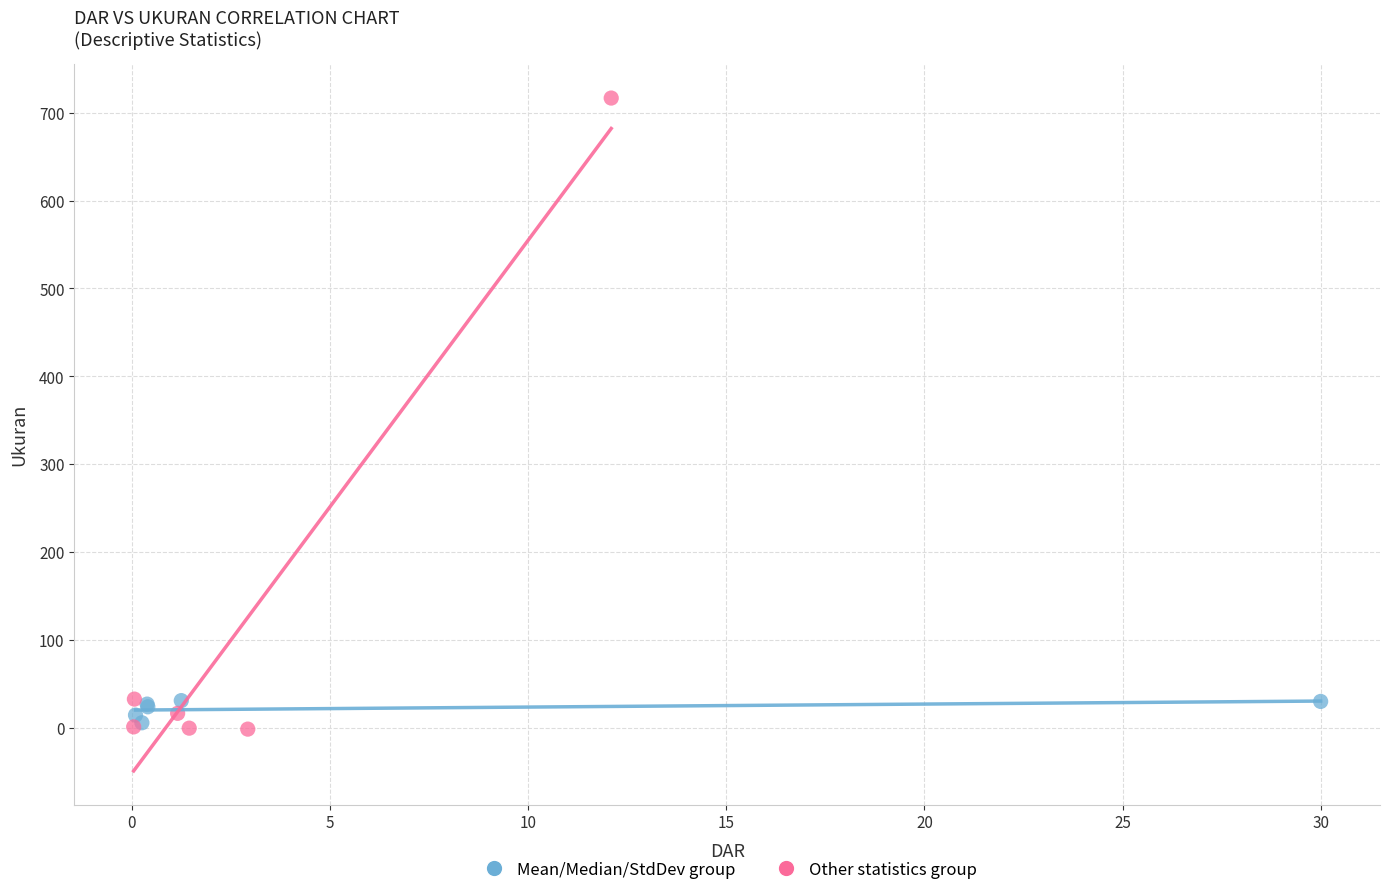

Which series contains the highest Y value?

Other statistics group